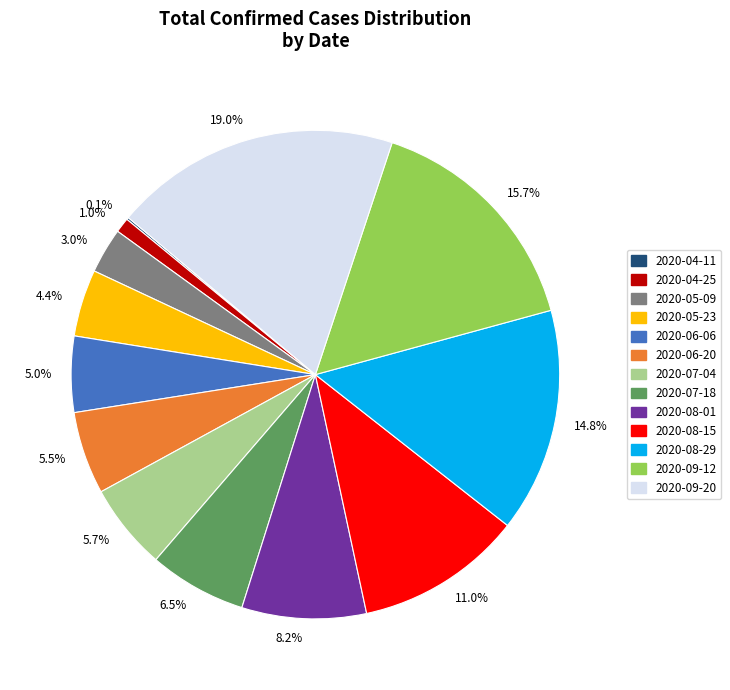

Does any single category account for the majority?

No